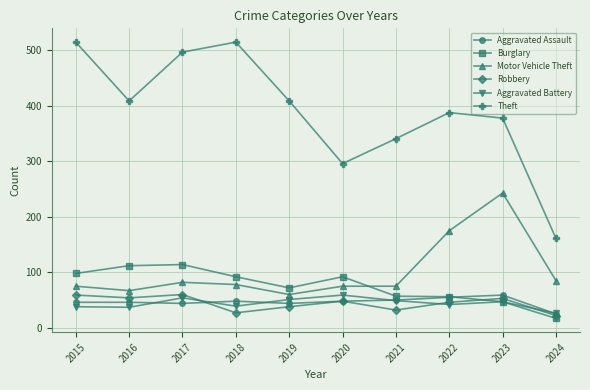

What is the lowest value of the Aggravated Battery series?

26